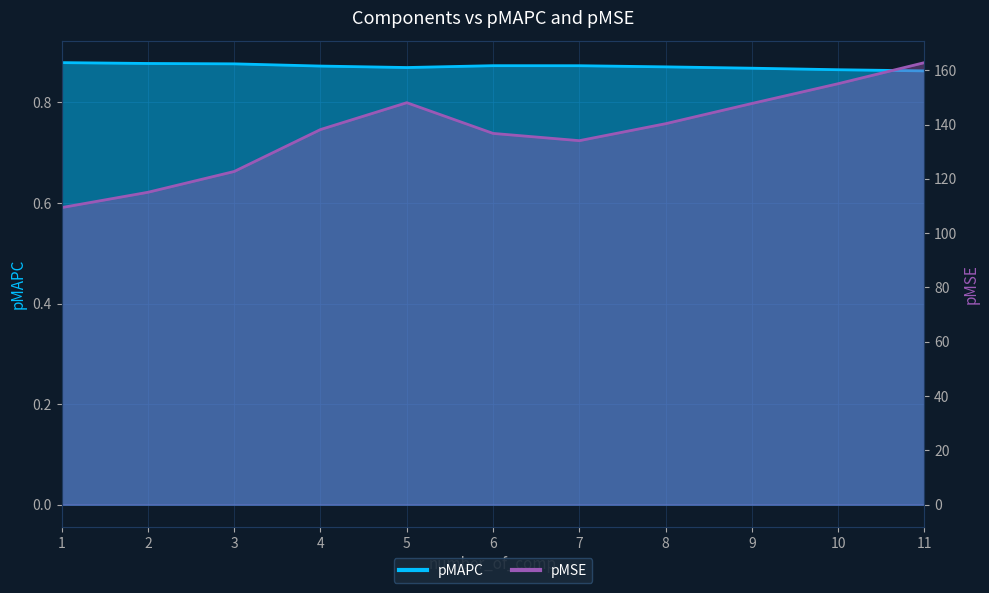

Reading left to right, list all the values displayed in this chart.

pMAPC: 1.0=0.9	2.0=0.9	3.0=0.9	4.0=0.9	5.0=0.9	6.0=0.9	7.0=0.9	8.0=0.9	9.0=0.9	10.0=0.9	11.0=0.9
pMSE: 1.0=109.4	2.0=115.0	3.0=122.7	4.0=138.2	5.0=148.0	6.0=136.7	7.0=134.1	8.0=140.3	9.0=147.8	10.0=155.0	11.0=162.8